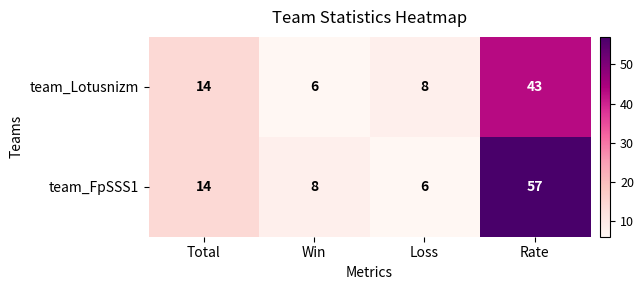

Rank the series by their maximum value, from lowest to highest.

team_Lotusnizm, team_FpSSS1